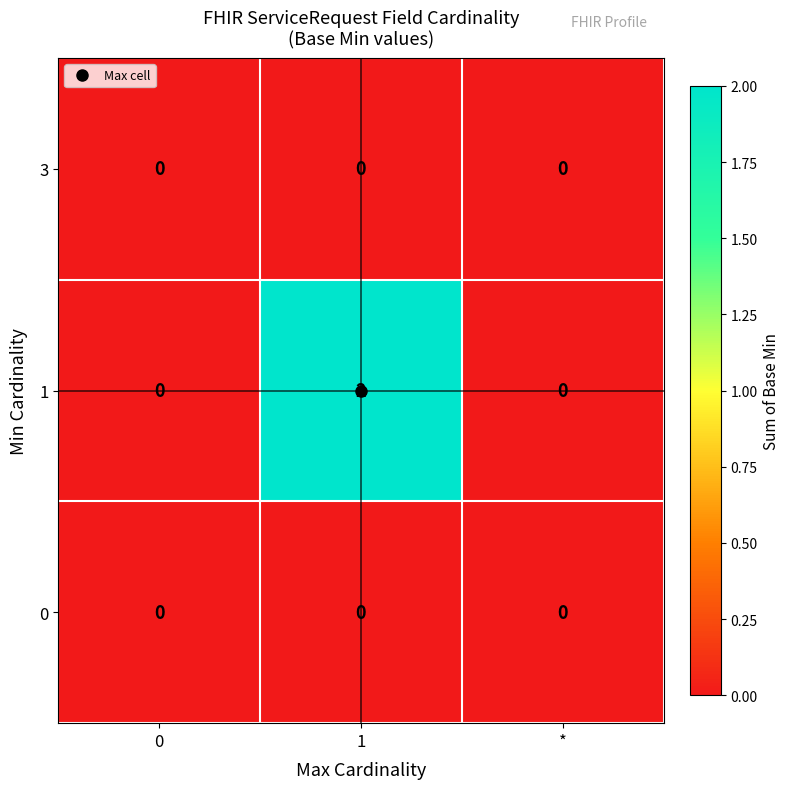

True or false: 1 has a value of 0 at 0.

True